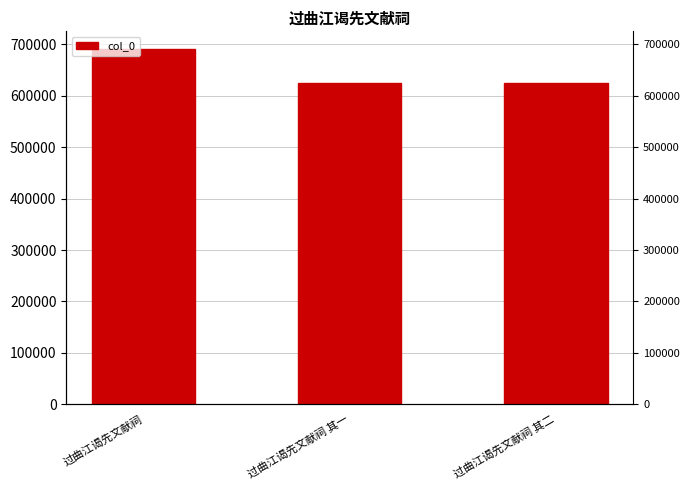

Reading left to right, list all the values displayed in this chart.

过曲江谒先文献祠=690315	过曲江谒先文献祠 其一=625345	过曲江谒先文献祠 其二=625346